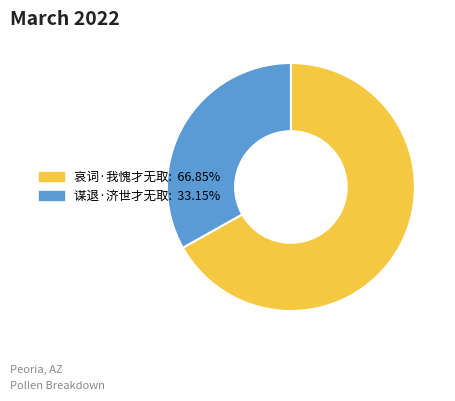

Which slice is the largest?

哀词·我愧才无取